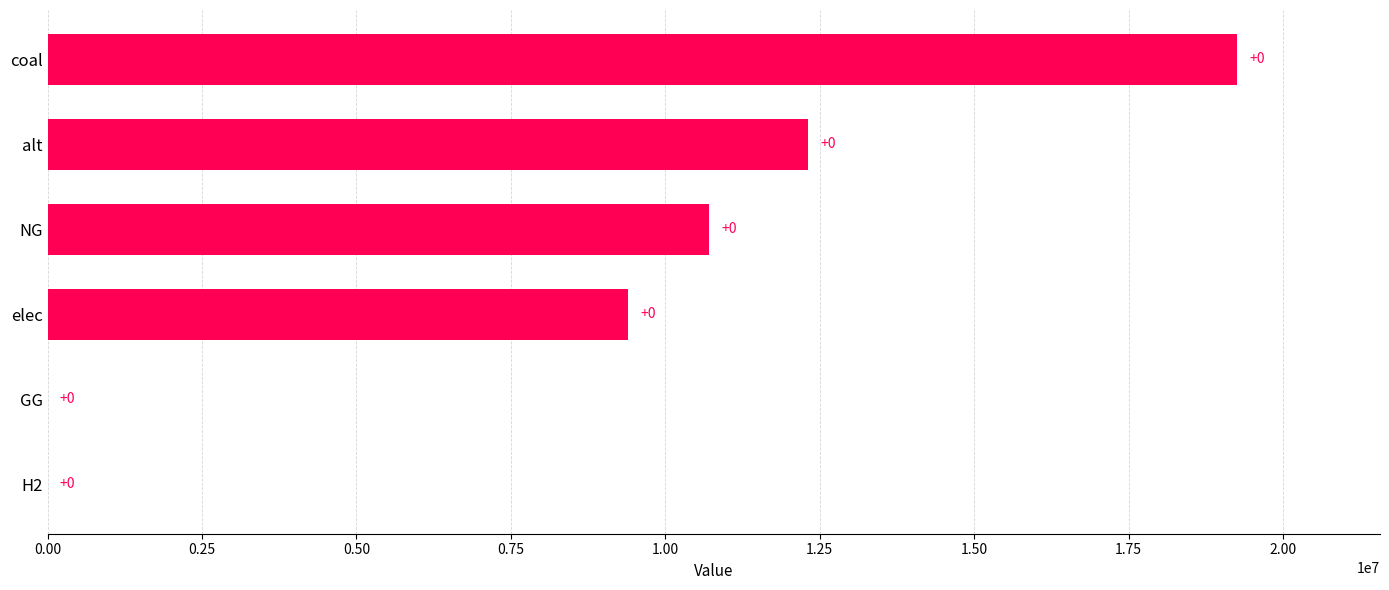

The value at elec is 9398546.1. True or false?

True